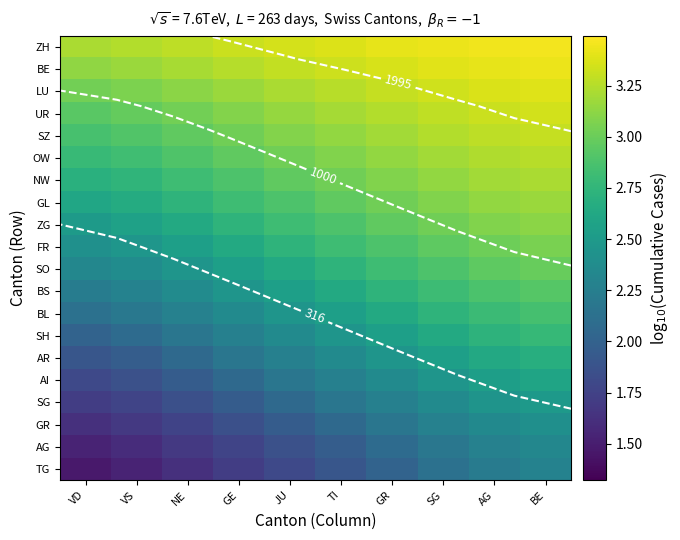

What value does the AG series have at GE?

1.8